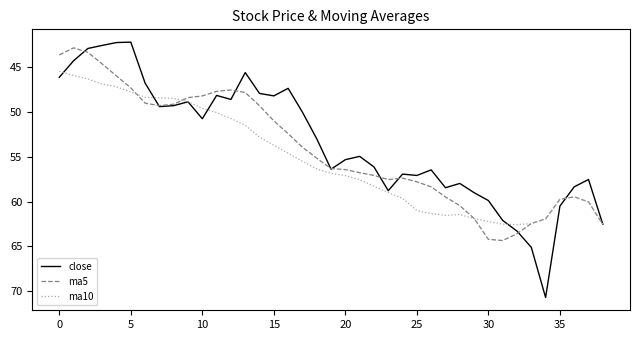

Which series has the widest spread of values?

close